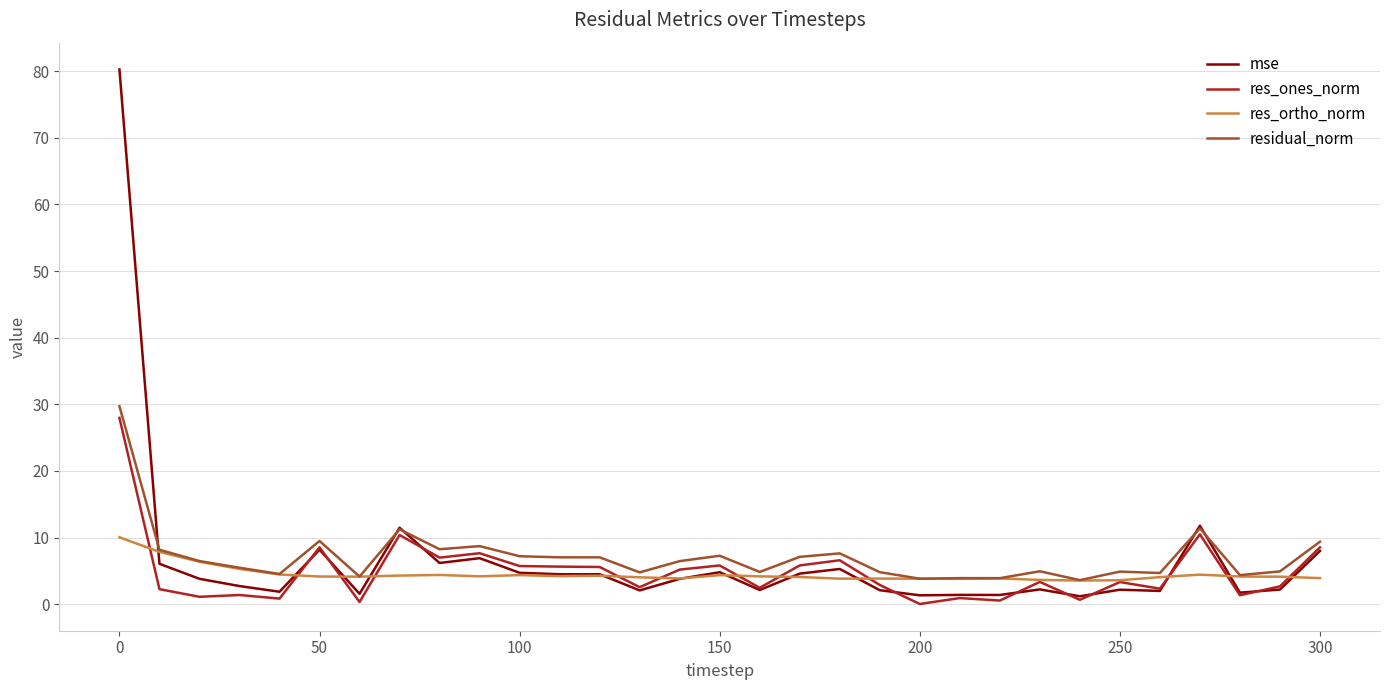

Which series has the largest range (max minus min)?

mse